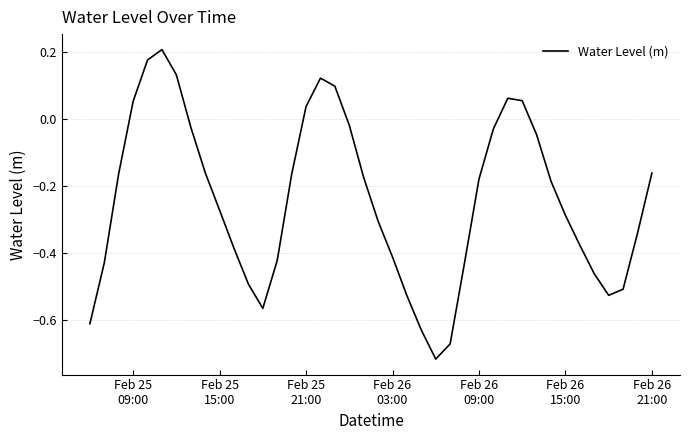

What is the difference between the maximum and minimum values?

0.9